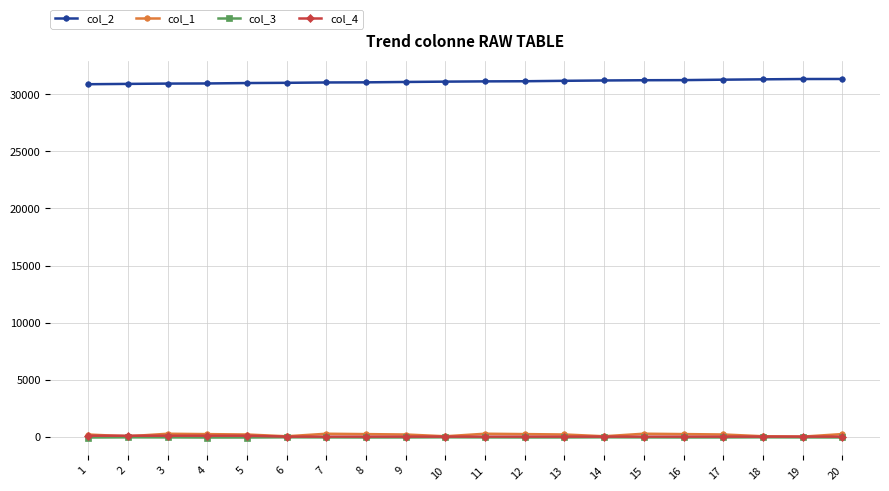

What is the spread (max minus min) of values at 14?

31282